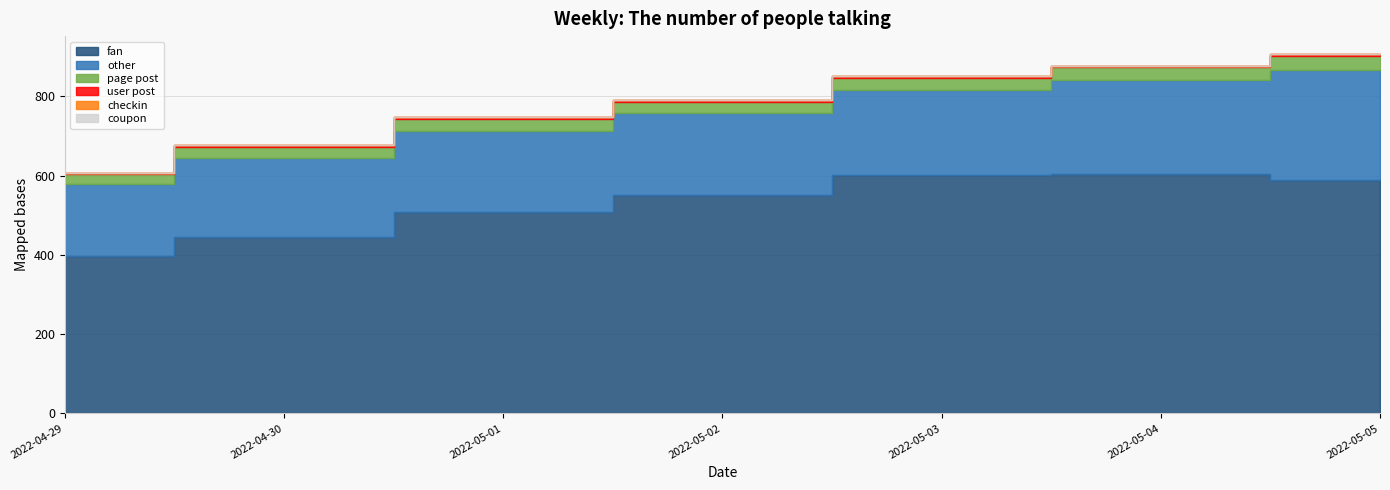

What are all the series names shown in the legend?

fan, other, page post, user post, checkin, coupon